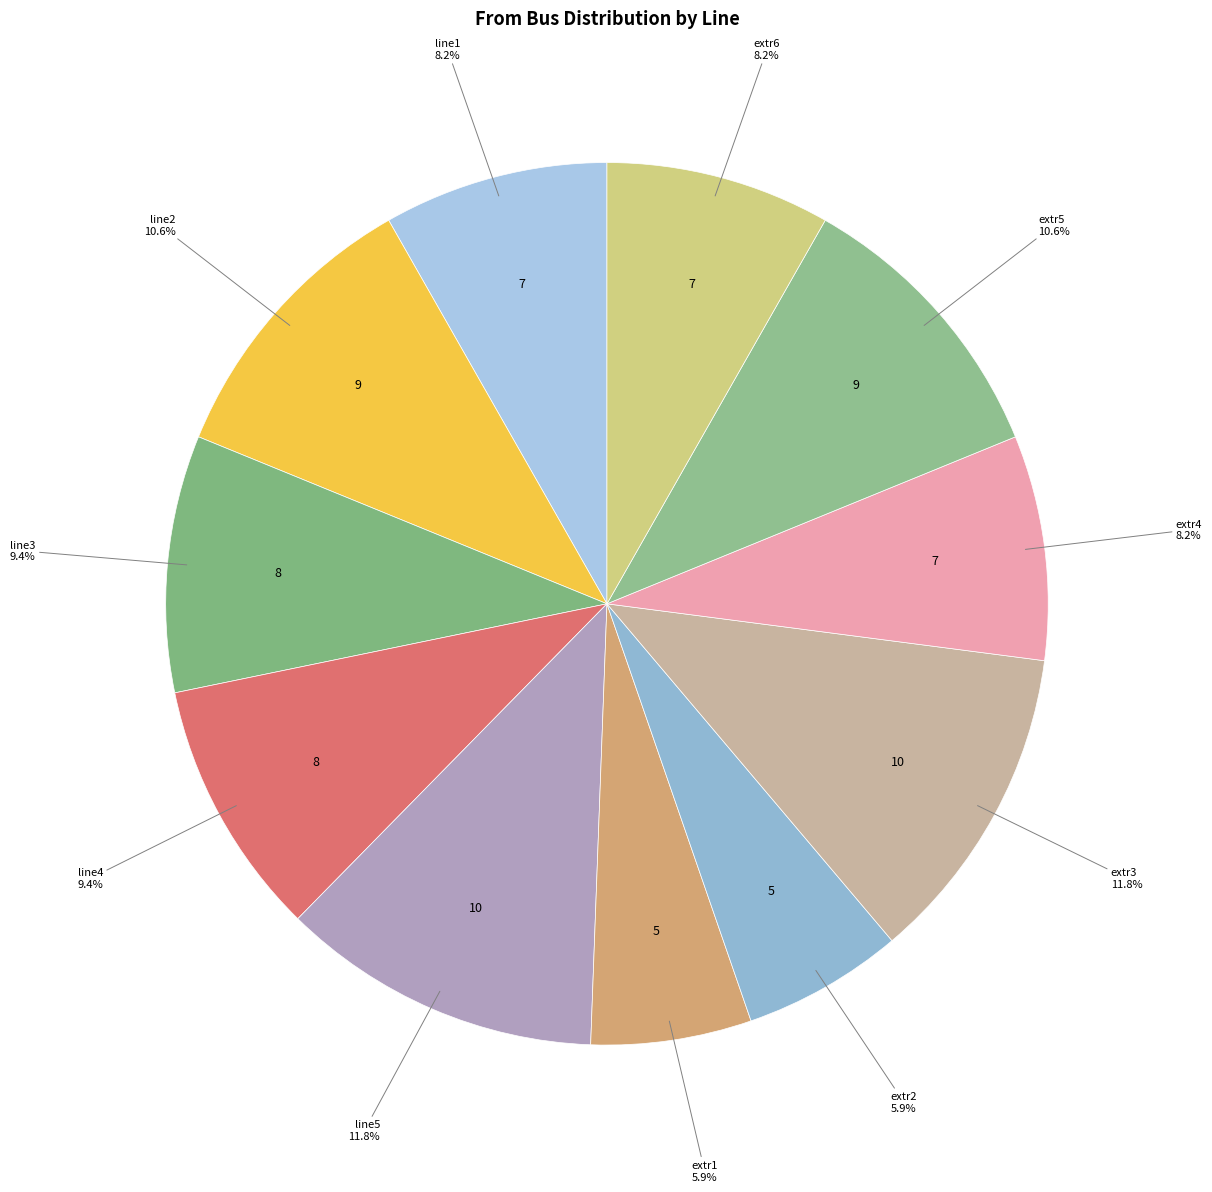

True or false: line1 accounts for 1% of the total.

False